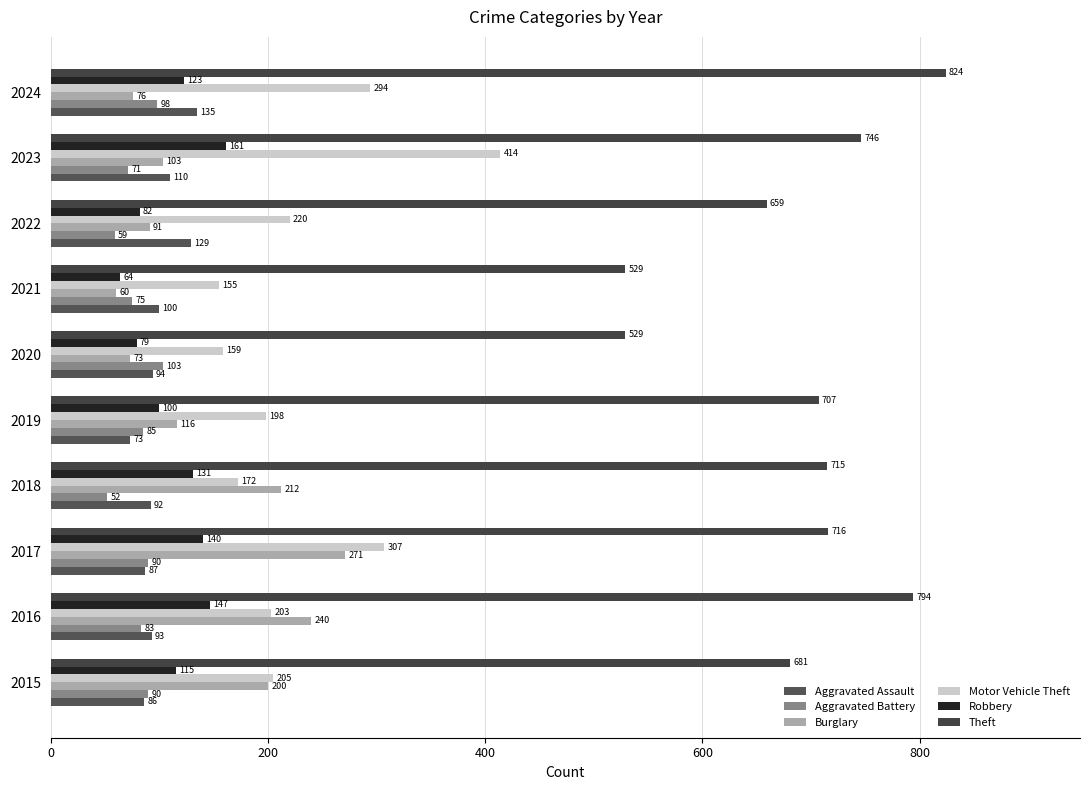

Which category has the lowest value across all series?

2018